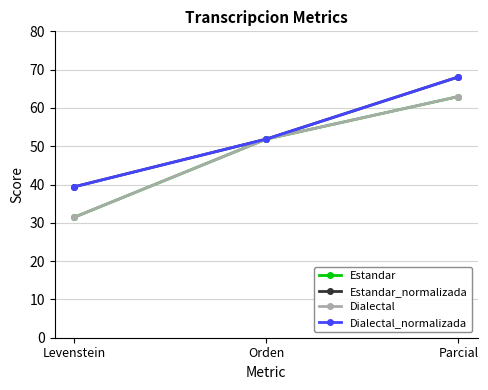

Rank the series by their maximum value, from highest to lowest.

Estandar_normalizada, Dialectal_normalizada, Estandar, Dialectal